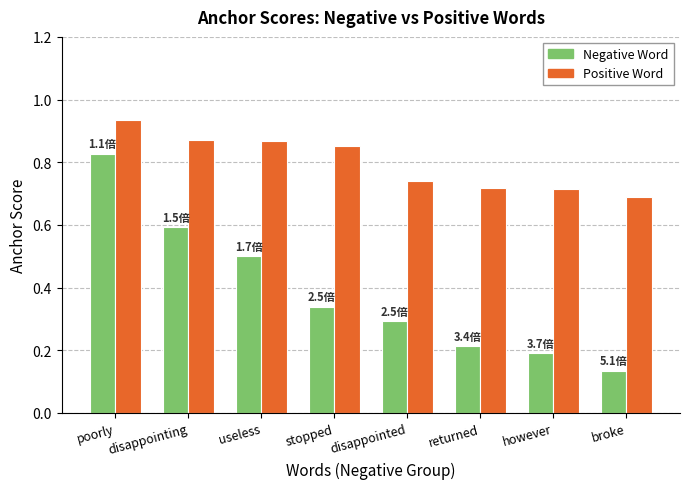

Is the value of Negative Word at useless greater than the value of Positive Word at returned?

No